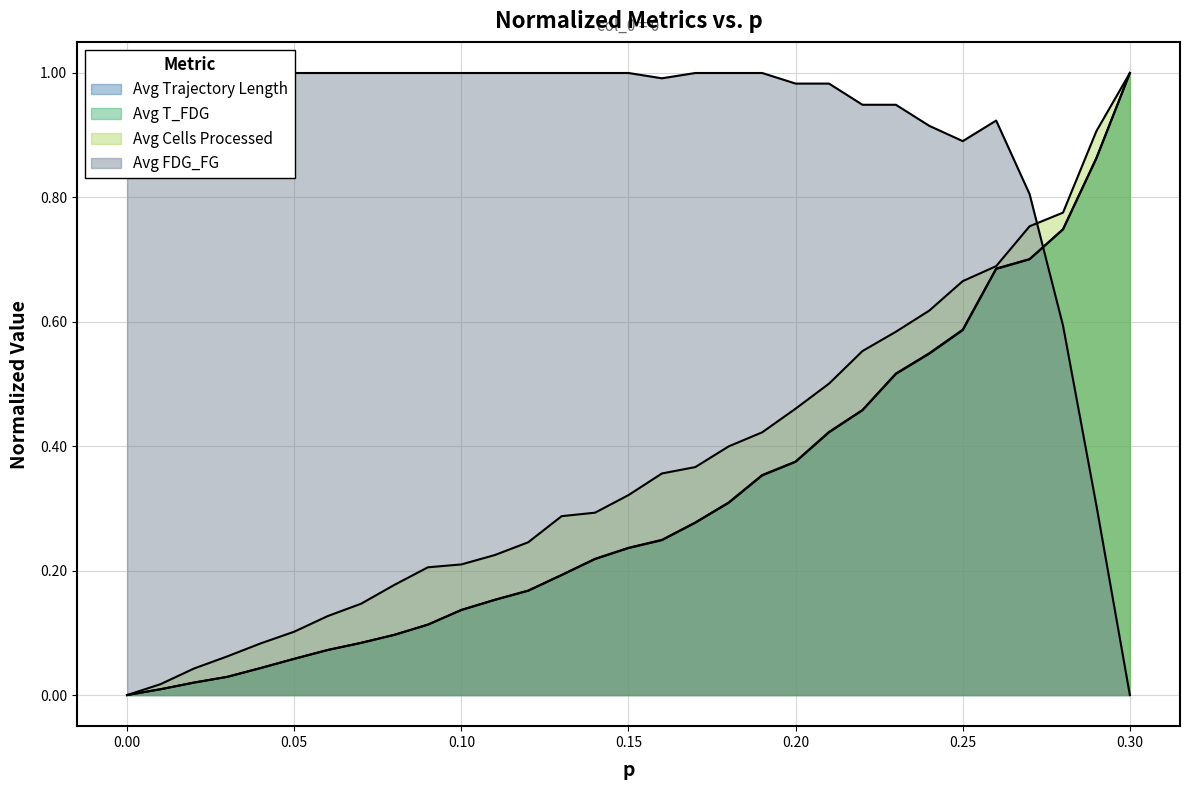

Which series ends up on top after the final intersection of Avg Cells Processed and Avg FDG_FG?

Avg Cells Processed